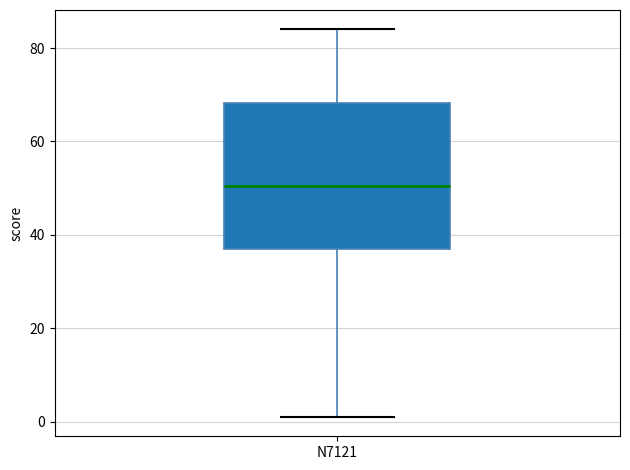

Where is the upper edge of the box for N7121 on the y-axis? The values are not printed on the chart, so give them approximately, as read against the axis.

68